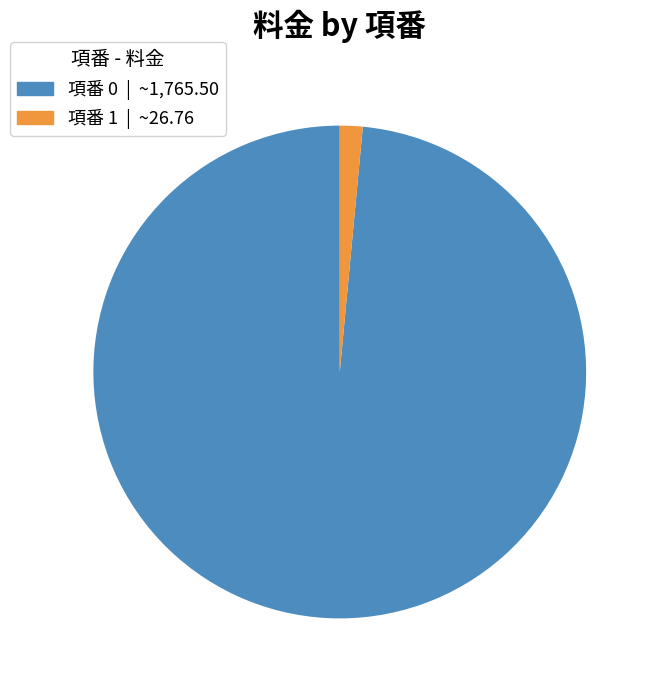

Is there any slice that represents more than half of the pie?

Yes